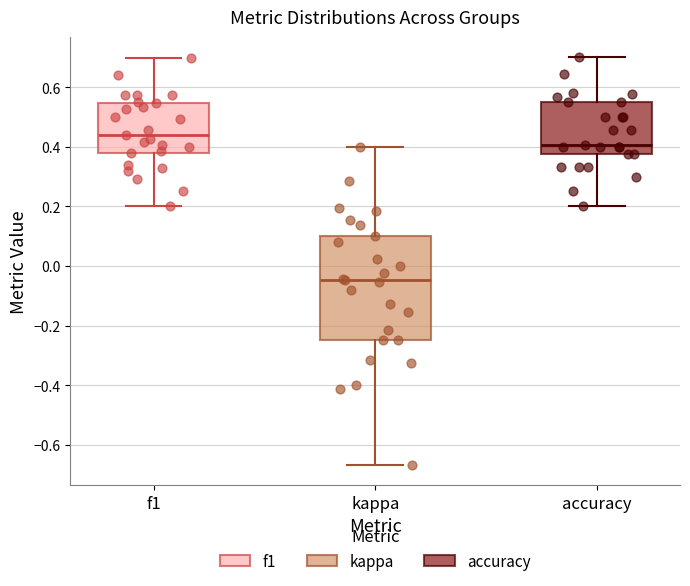

Where does the lower whisker of the box for f1 end on the y-axis? The values are not printed on the chart, so give them approximately, as read against the axis.

0.20